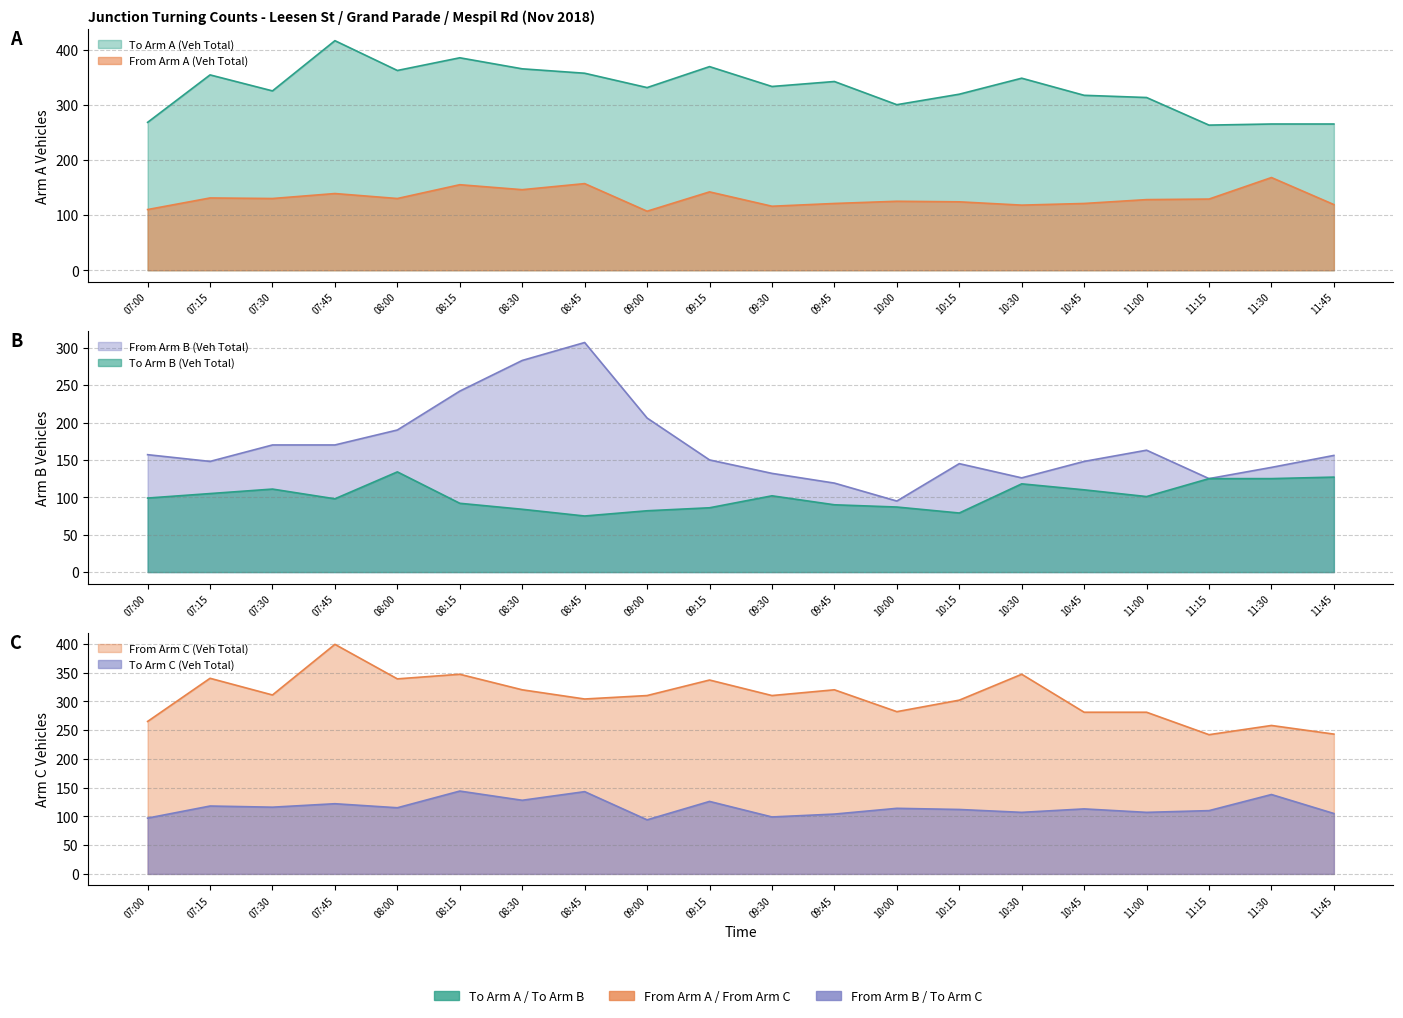

What is the sum of the To Arm B (Veh Total) values at 07:00 and 08:45?

174